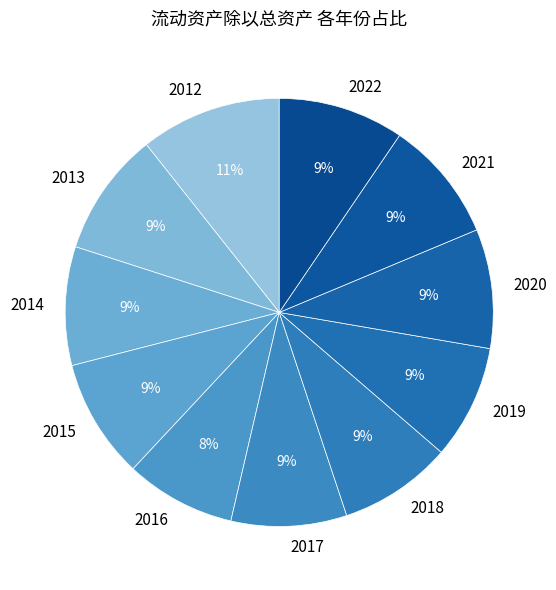

Approximately how many times larger is the value at 2020 compared to 2016?

1.1